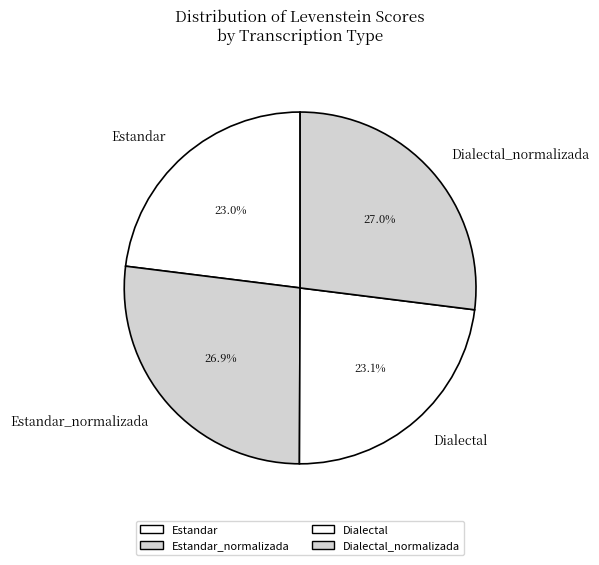

How many segments does this pie chart have?

4